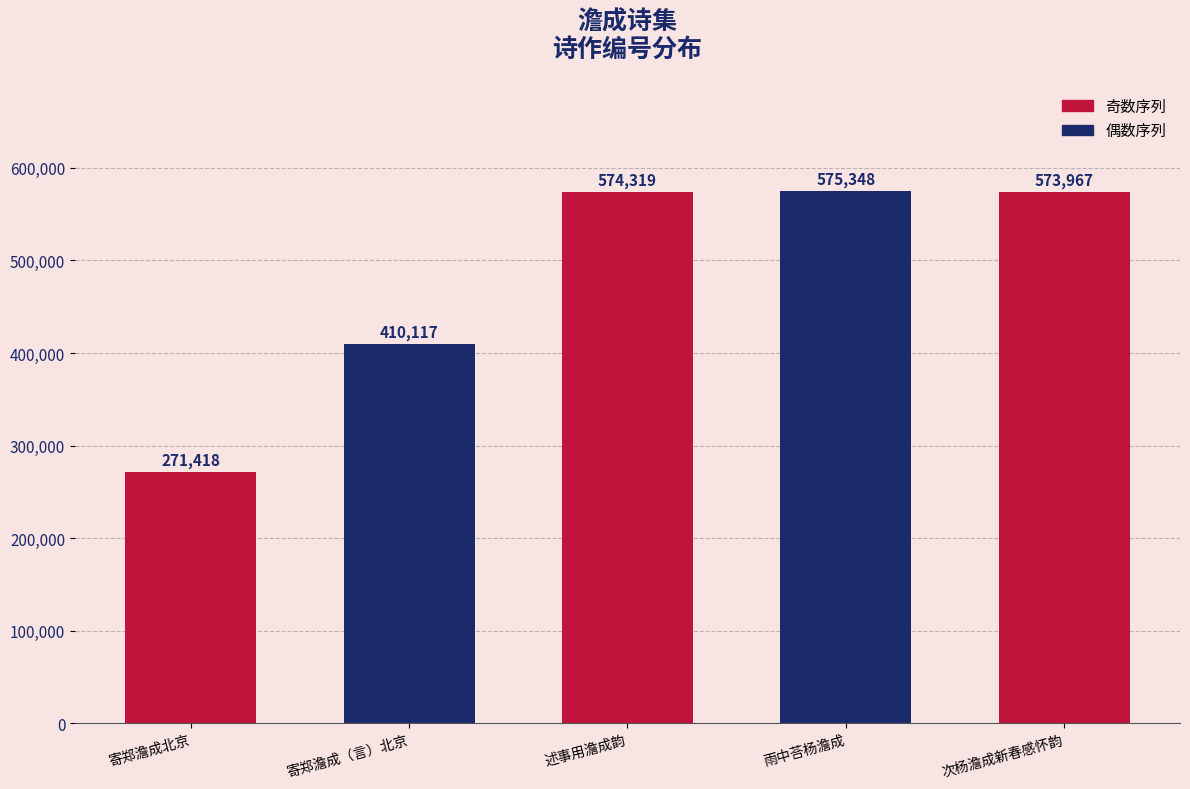

The chart shows a value of 906952 at 次杨澹成新春感怀韵. True or false?

False